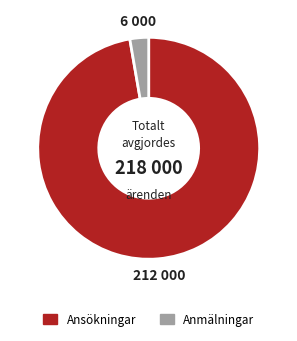

Is the sum of Anmälningar and Ansökningar greater than half?

Yes